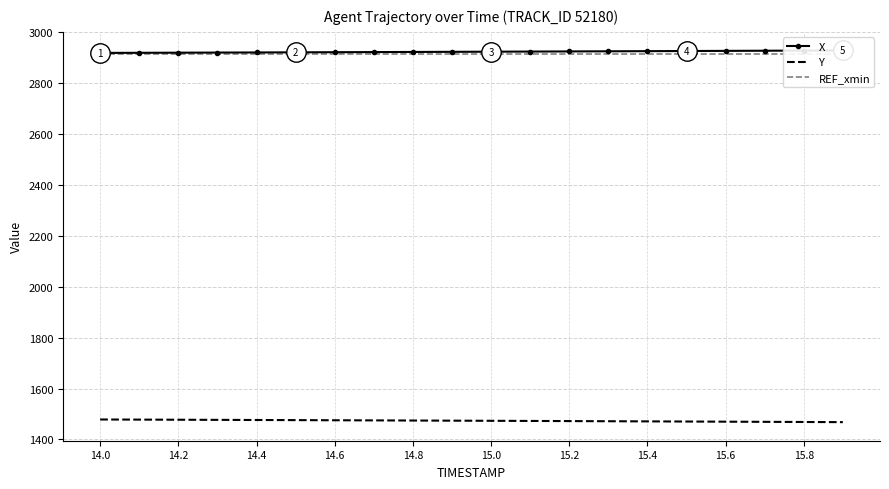

True or false: REF_xmin and Y intersect in this chart.

False